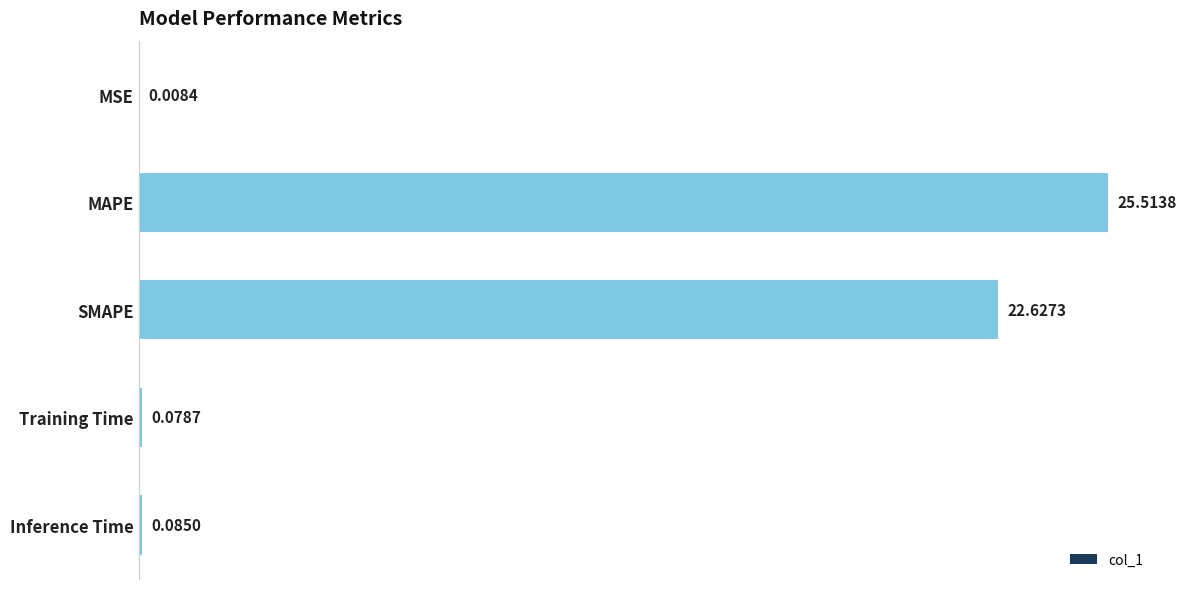

At which category does the chart reach its peak across all series?

MAPE